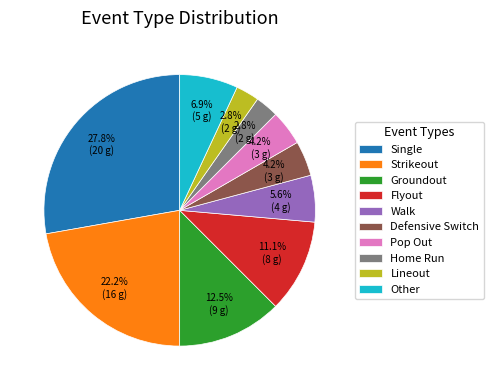

Which slice is the largest?

Single